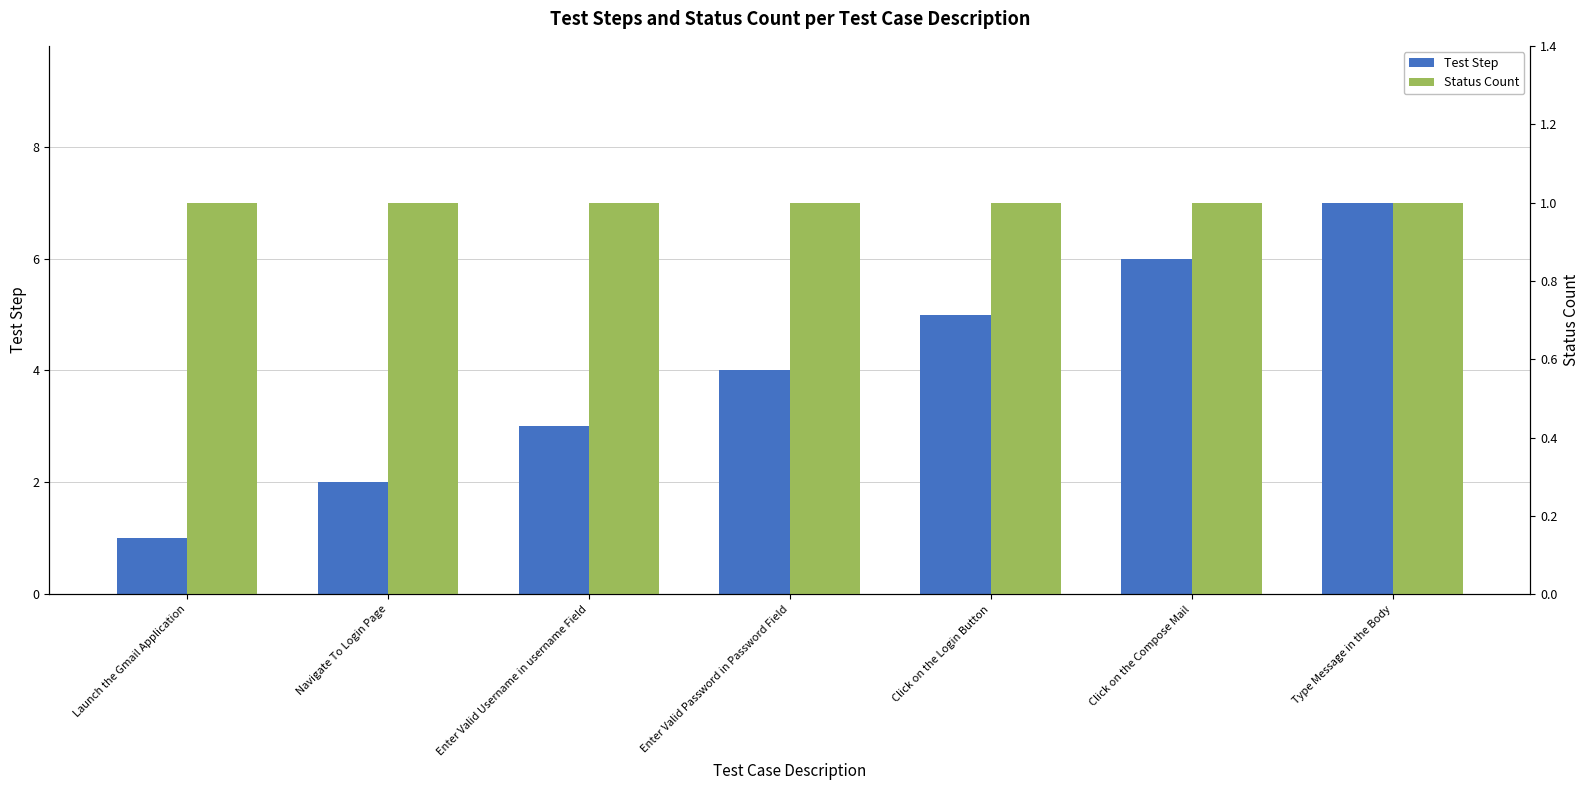

How many groups of bars are there?

7